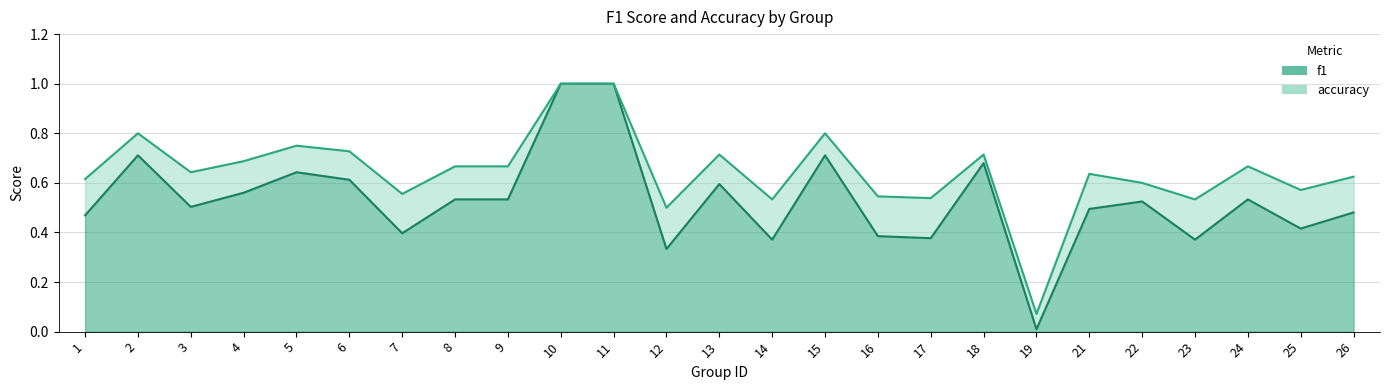

What is the maximum value shown in the chart?

1.0